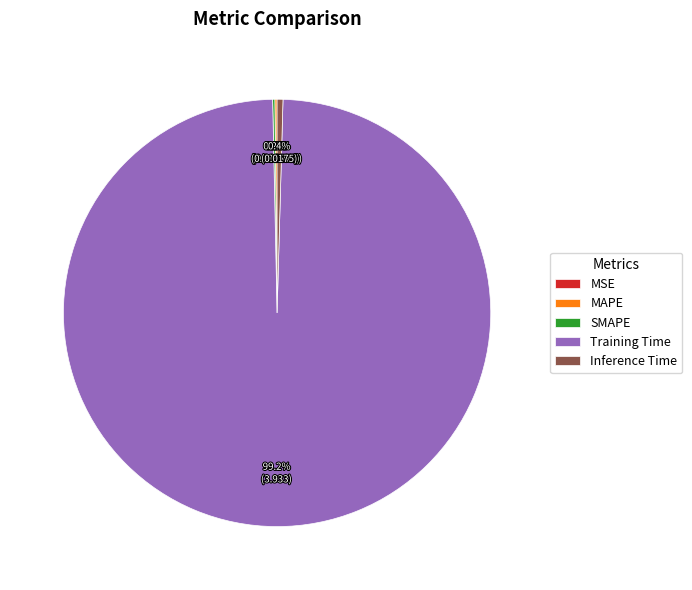

Is there a majority slice in this chart?

Yes